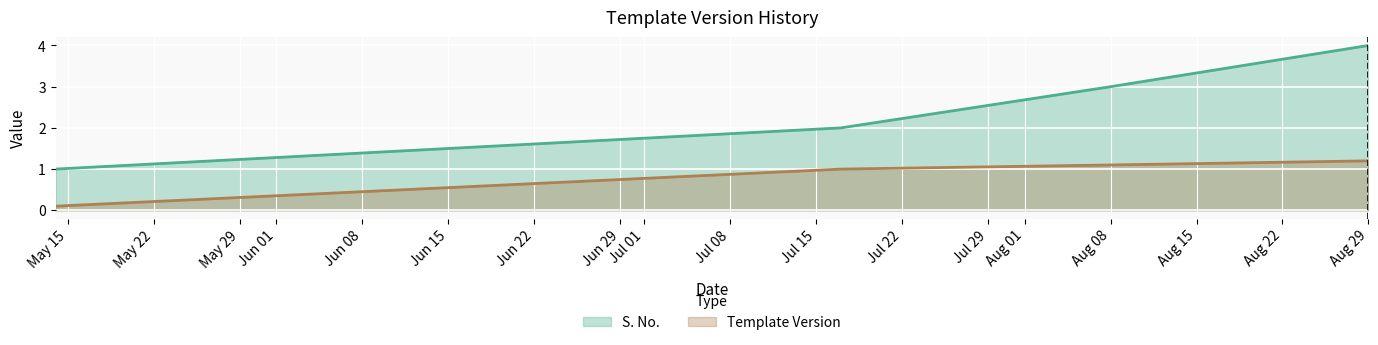

Which series has the largest range (max minus min)?

S. No.